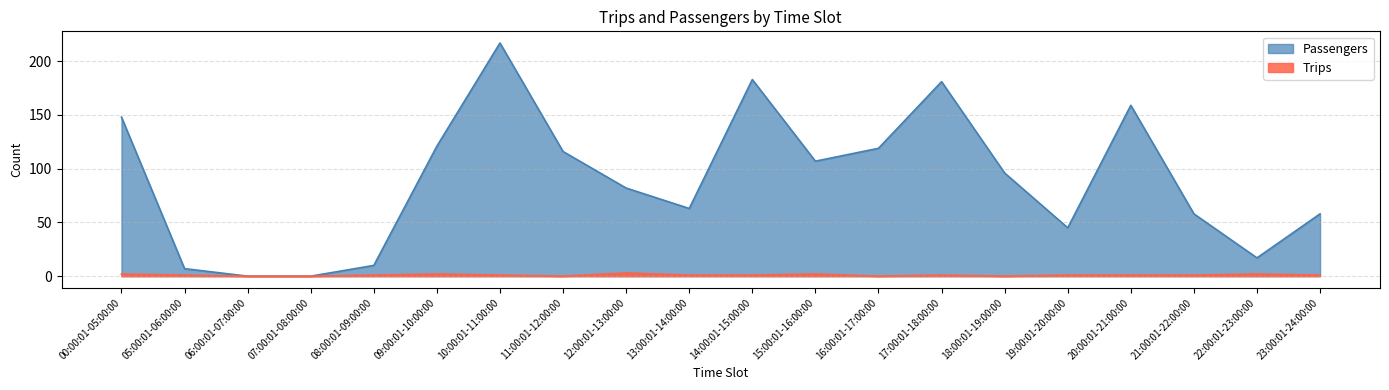

Which series has the largest total across all categories?

Passengers